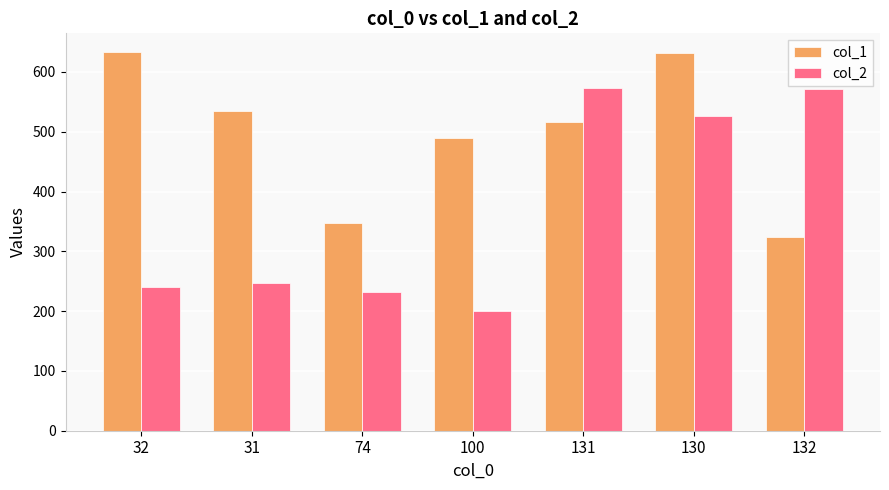

What is the sum of the col_2 values at 132 and 74?

803